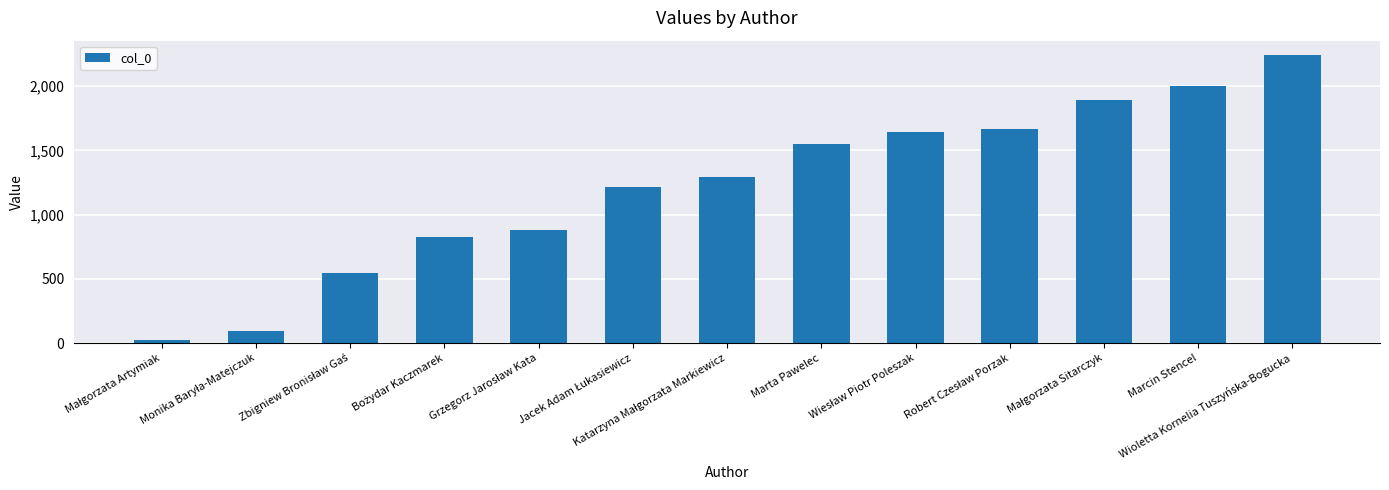

What is the greatest value displayed?

2241